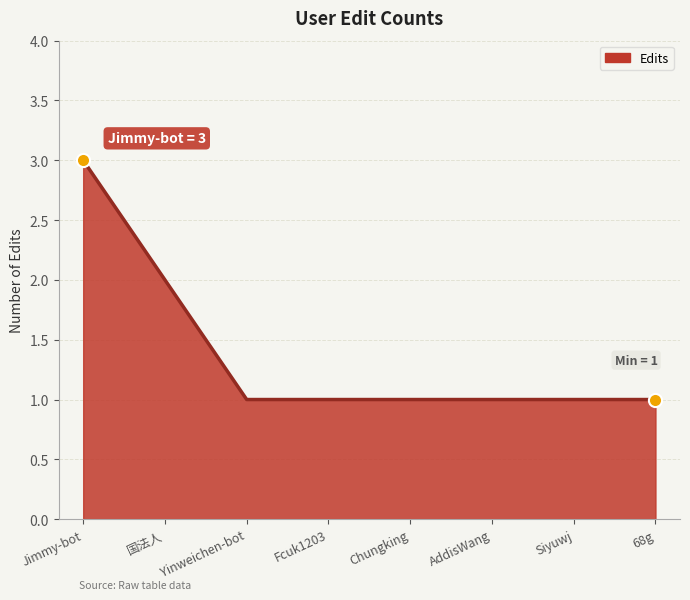

Approximately how many times larger is the value at AddisWang compared to Fcuk1203?

1.0